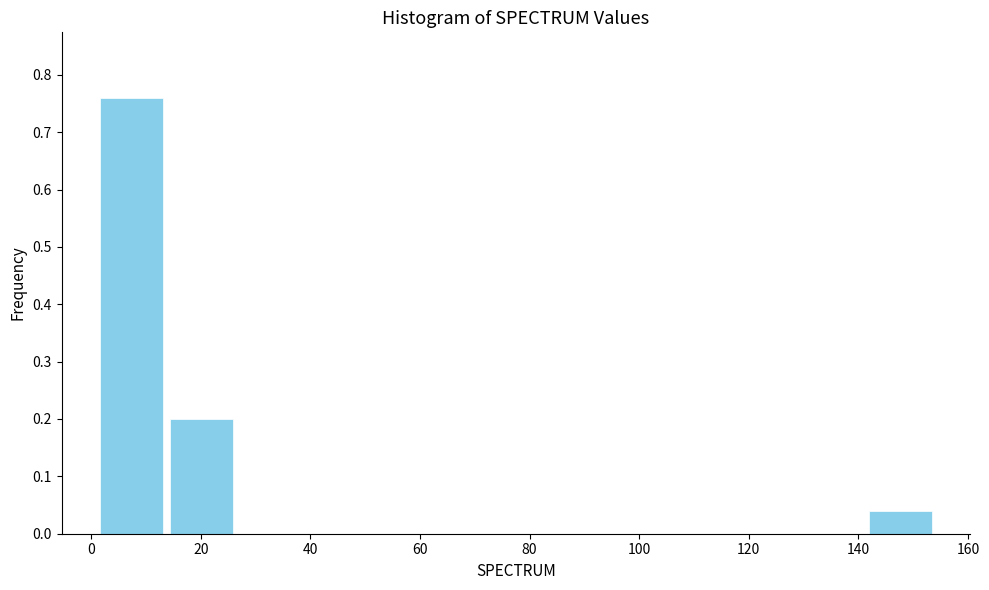

Reading left to right, list every bar in this chart as the range it spans on the x-axis followed by its height. Neither the bar edges nor the heights are printed on the chart, so give them approximately, as read against the axes.

2 to 14: 0.76
14 to 26: 0.20
26 to 40: 0
40 to 52: 0
52 to 64: 0
64 to 78: 0
78 to 90: 0
90 to 104: 0
104 to 116: 0
116 to 128: 0
128 to 142: 0
142 to 154: 0.04